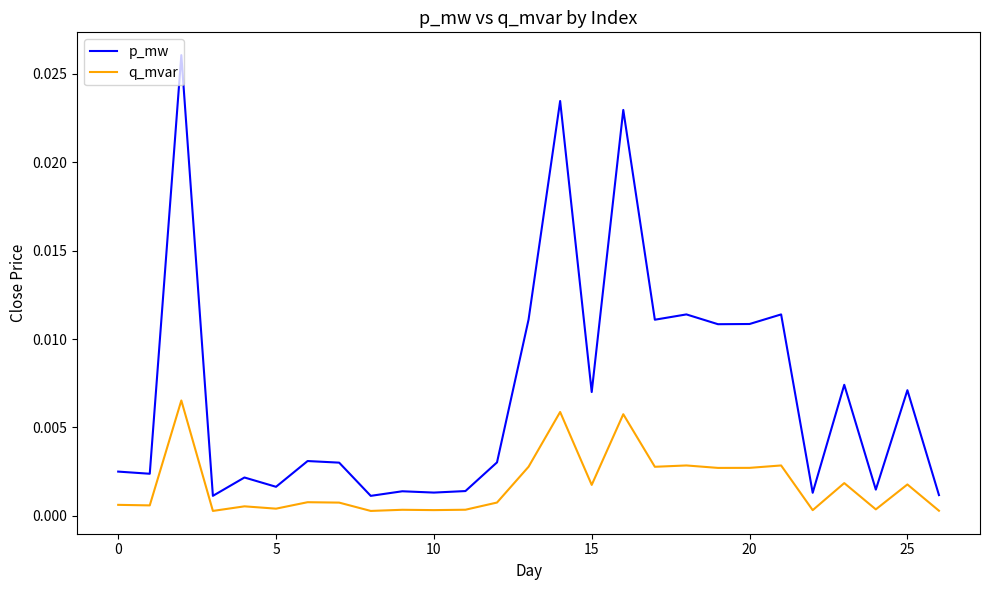

Which series has the largest total across all categories?

p_mw